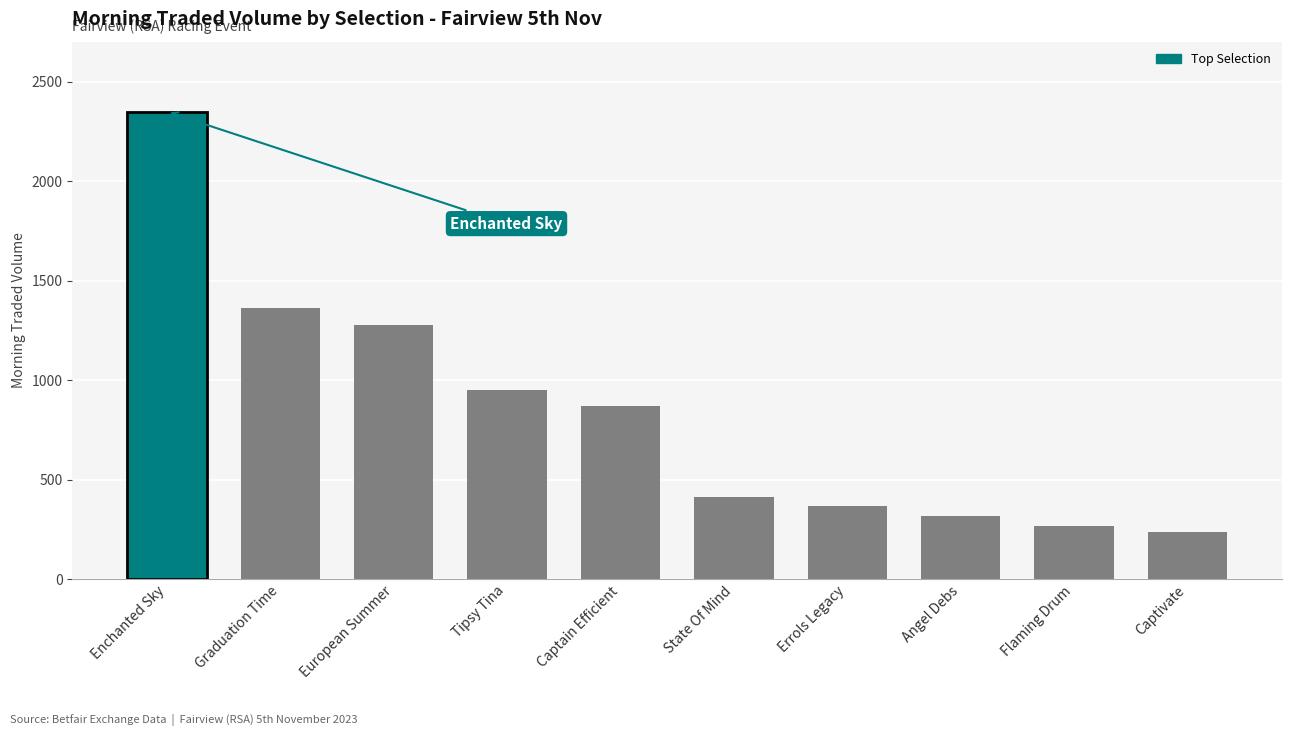

Reading left to right, transcribe all the data shown in this chart.

Enchanted Sky=2348.6	Graduation Time=1362.4	European Summer=1279.2	Tipsy Tina=950.5	Captain Efficient=870.1	State Of Mind=411.3	Errols Legacy=368.6	Angel Debs=318.1	Flaming Drum=265.5	Captivate=237.0